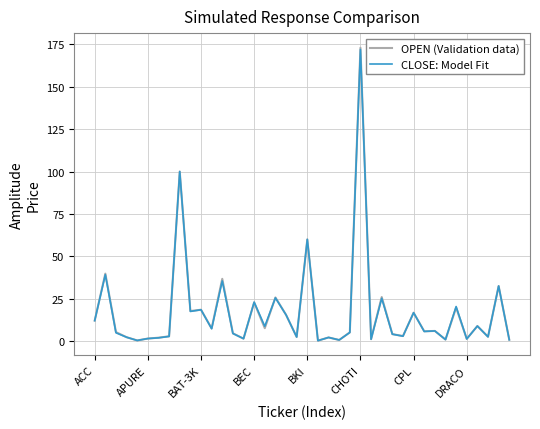

What is the greatest value displayed?

173.0